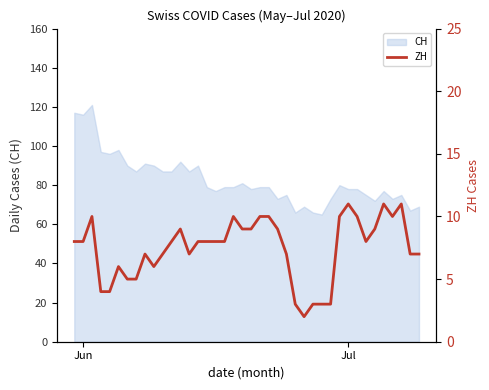

What is the maximum value shown in the chart?

11